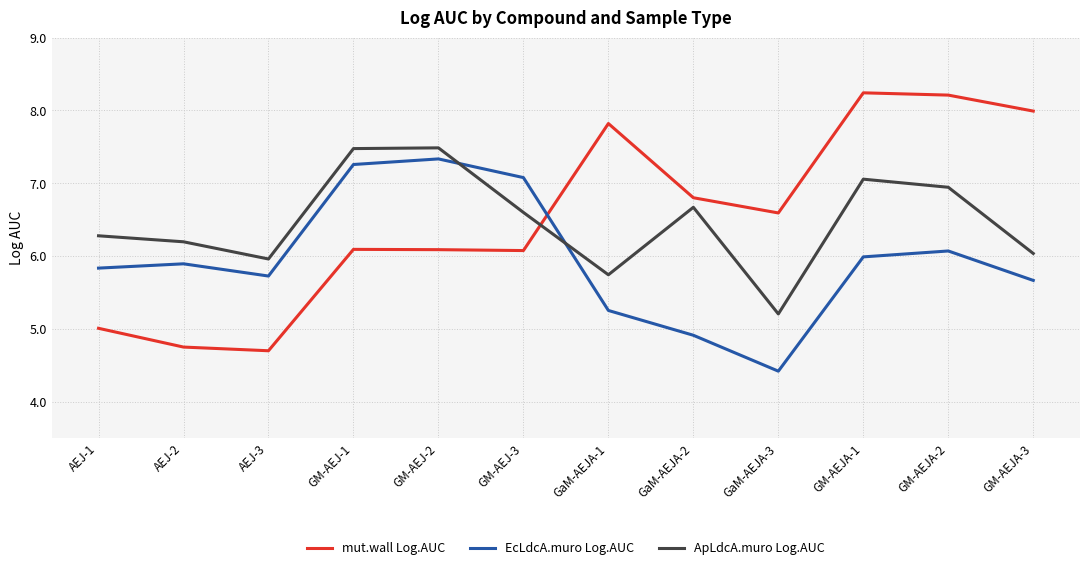

Reading right to left, extract all data points from this chart.

mut.wall Log.AUC: 8.0	8.2	8.2	6.6	6.8	7.8	6.1	6.1	6.1	4.7	4.7	5.0
EcLdcA.muro Log.AUC: 5.7	6.1	6.0	4.4	4.9	5.3	7.1	7.3	7.3	5.7	5.9	5.8
ApLdcA.muro Log.AUC: 6.0	6.9	7.1	5.2	6.7	5.7	6.6	7.5	7.5	6.0	6.2	6.3